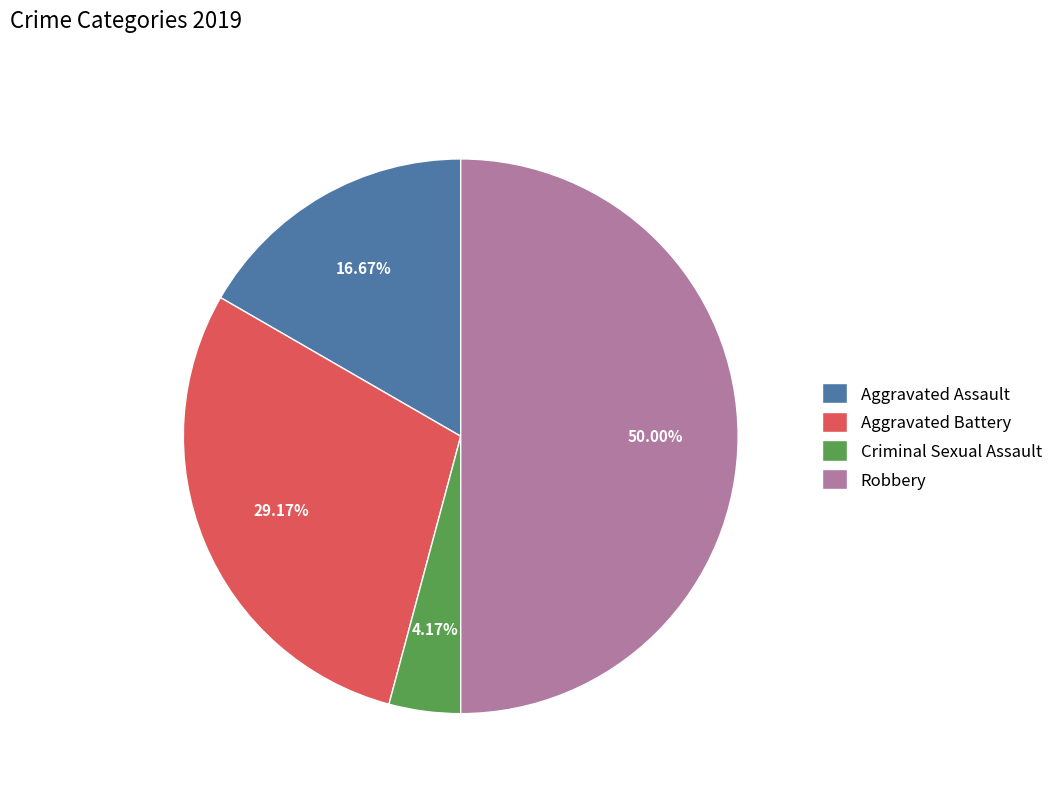

How many segments does this pie chart have?

4